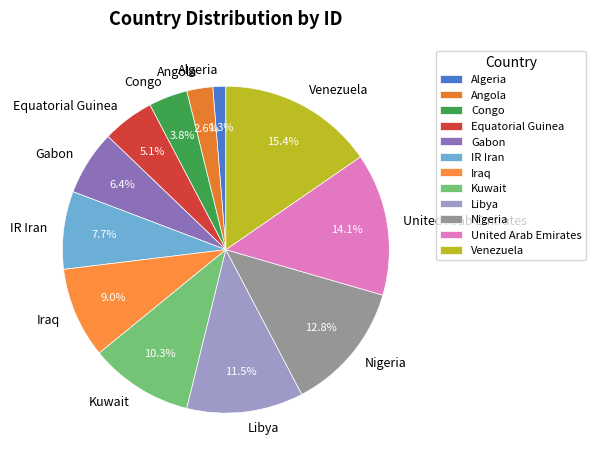

Rank the categories by value from lowest to highest.

Algeria, Angola, Congo, Equatorial Guinea, Gabon, IR Iran, Iraq, Kuwait, Libya, Nigeria, United Arab Emirates, Venezuela